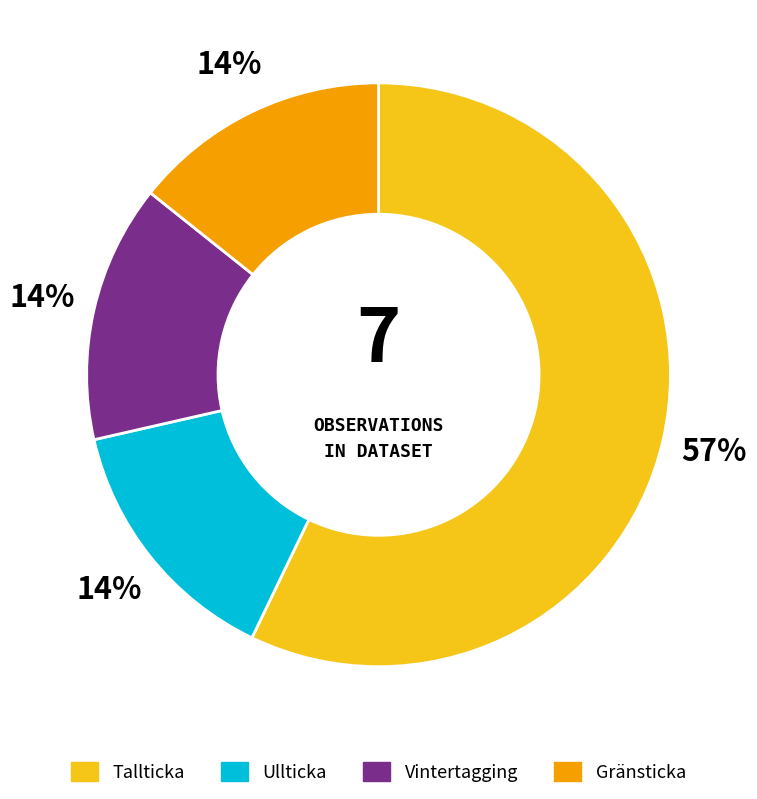

Is it true that Vintertagging is 14% of the pie?

True